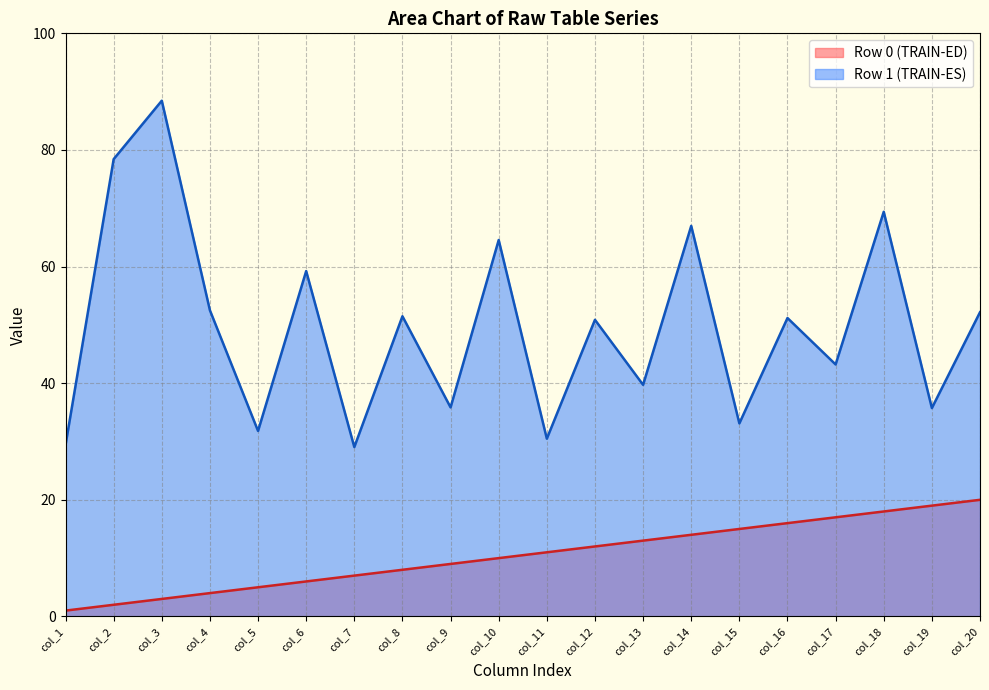

List the labels in order of col_5 value, largest first.

1, 0